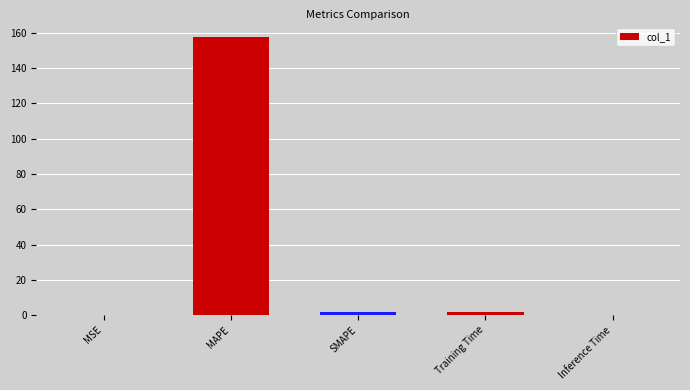

What is the maximum value shown in the chart?

157.3